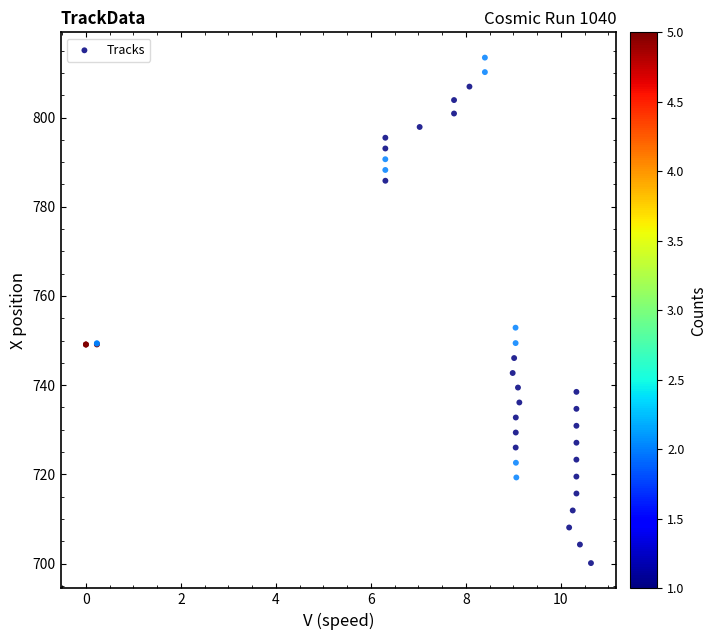

What Y value in the scatter plot is closest to 756?

752.9